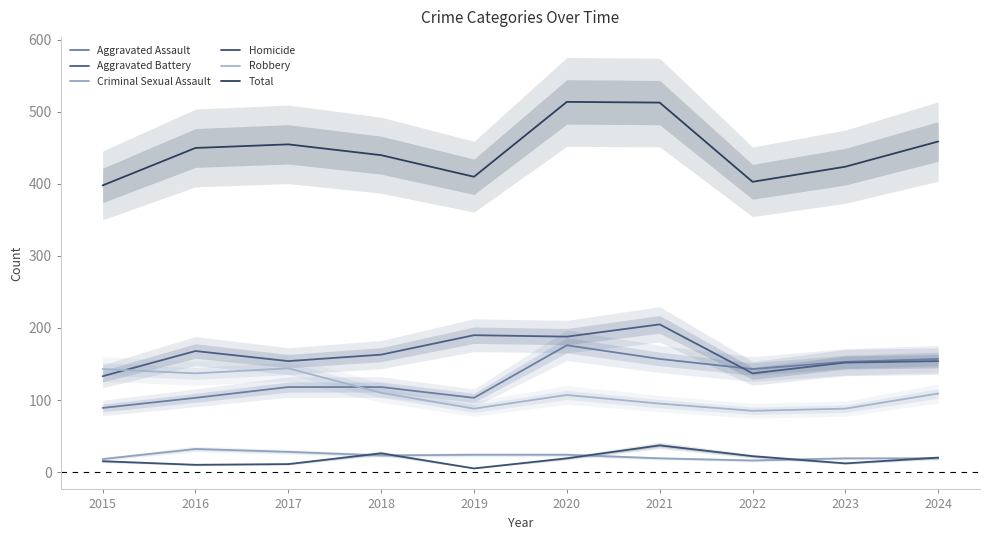

True or false: Robbery and Homicide cross at least once.

False